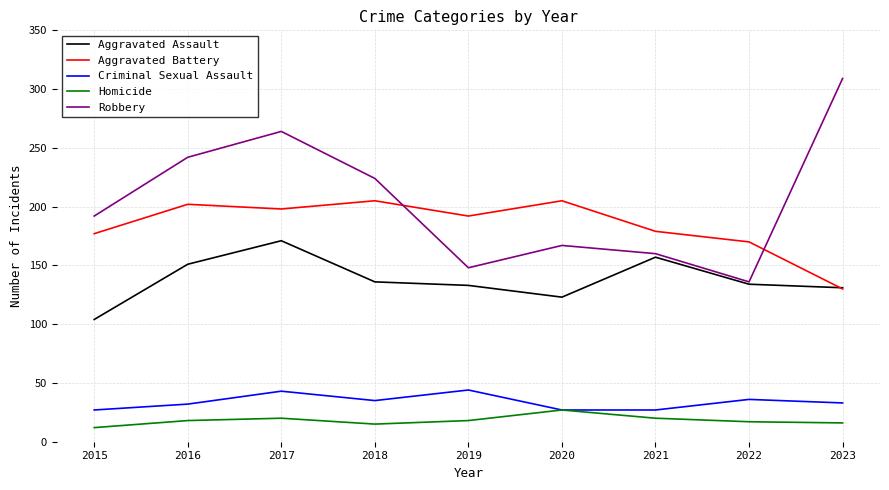

Which category has the lowest value in the Homicide series?

2015